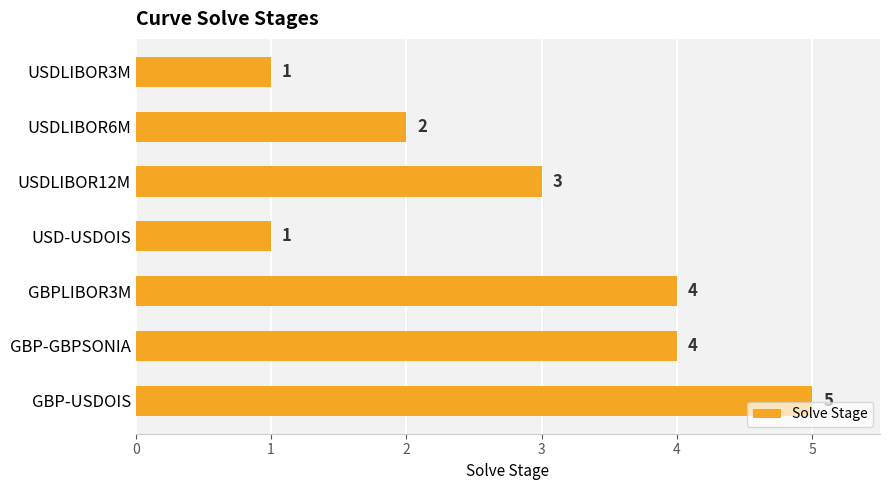

What is the difference between the maximum and minimum values?

4